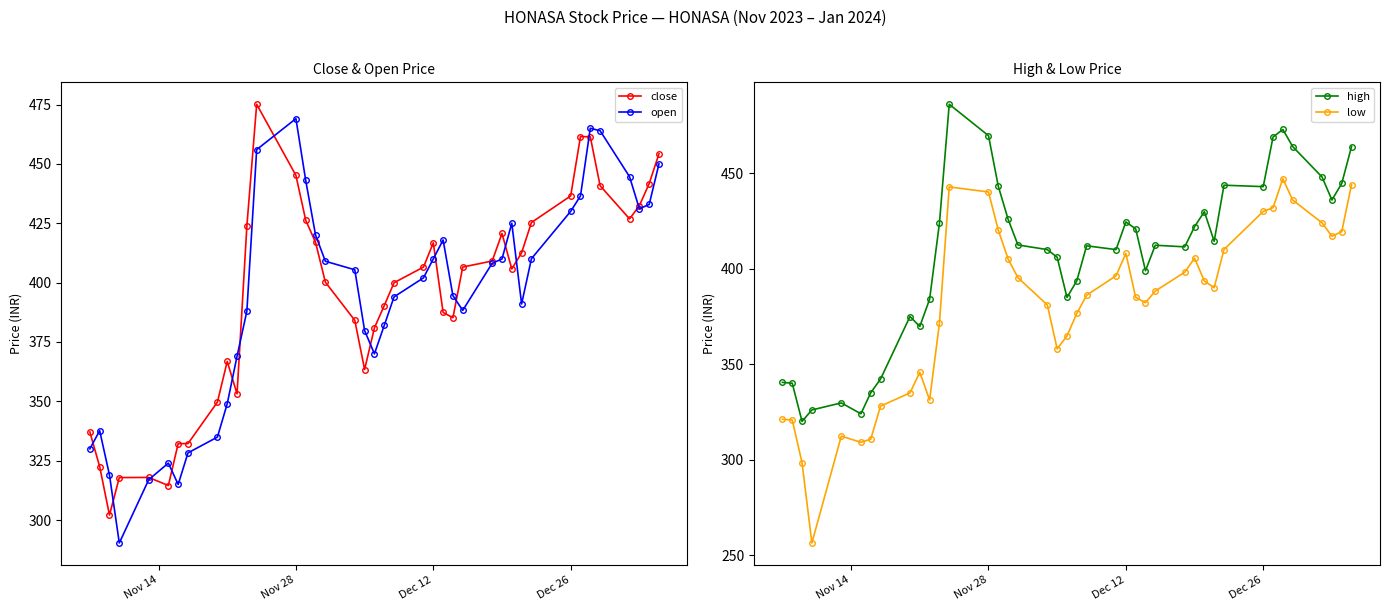

The value of low at Dec 12 is 408.0. True or false?

True